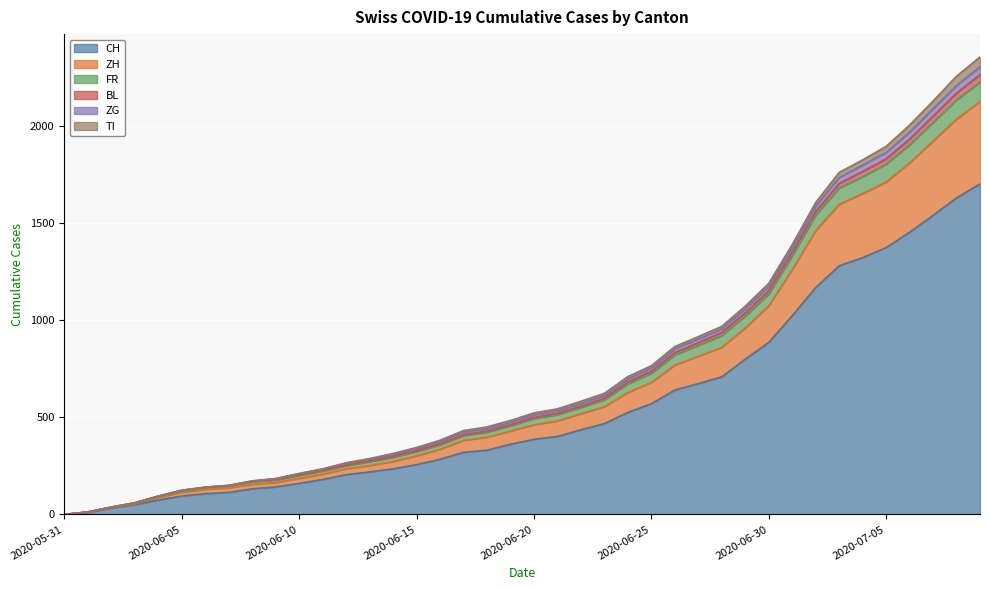

The ZH series shows 251 at 2020-06-08. True or false?

False